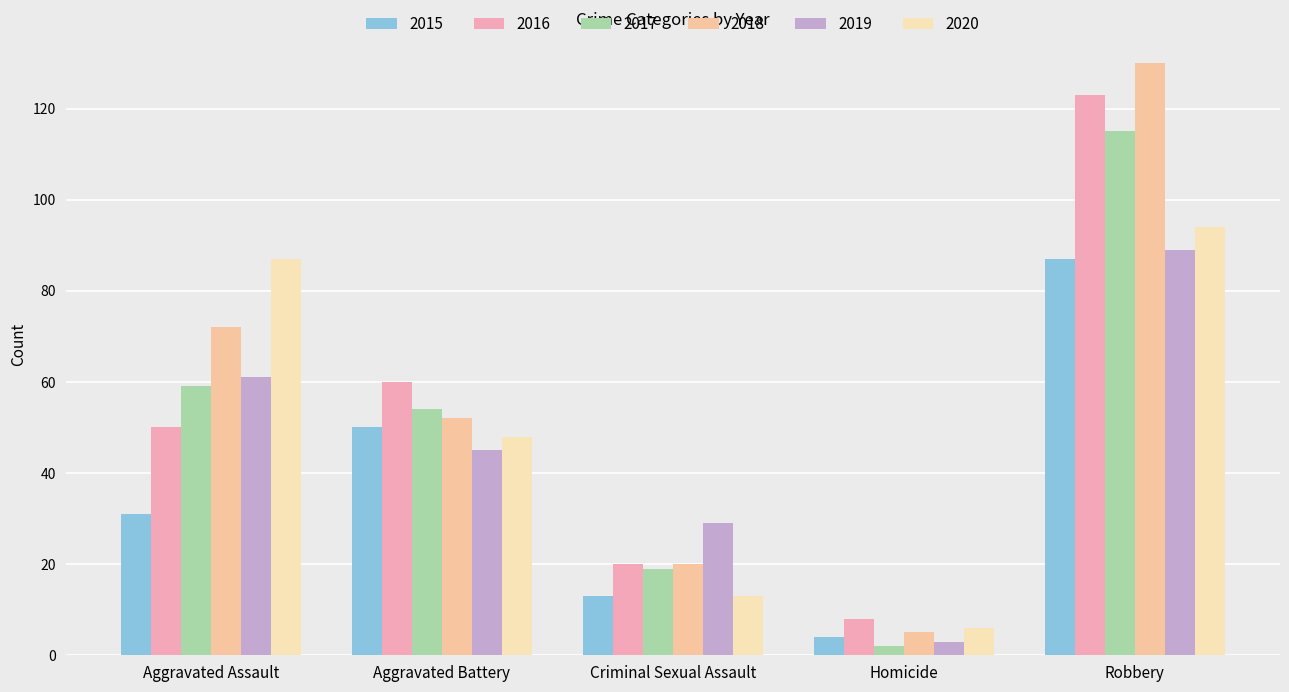

Read the 2019 value at Criminal Sexual Assault, to the nearest 10.

30